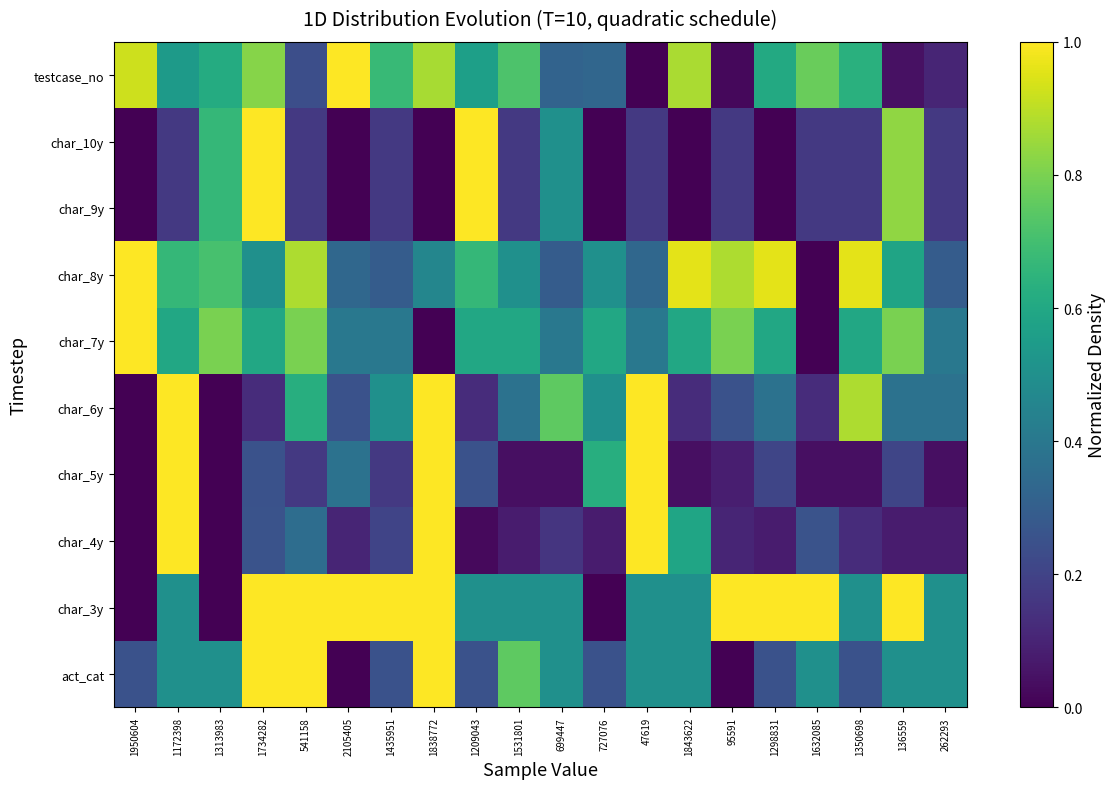

What is the total value across all series at 1950604?

3.2